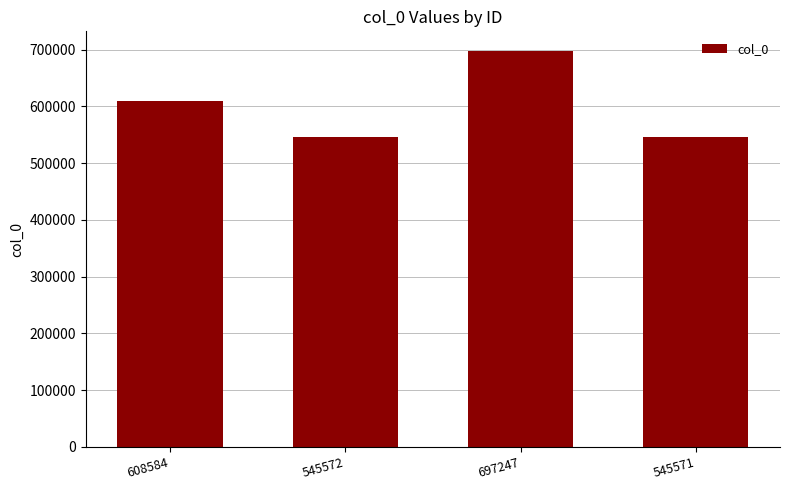

The value at 608584 is 608584. True or false?

True